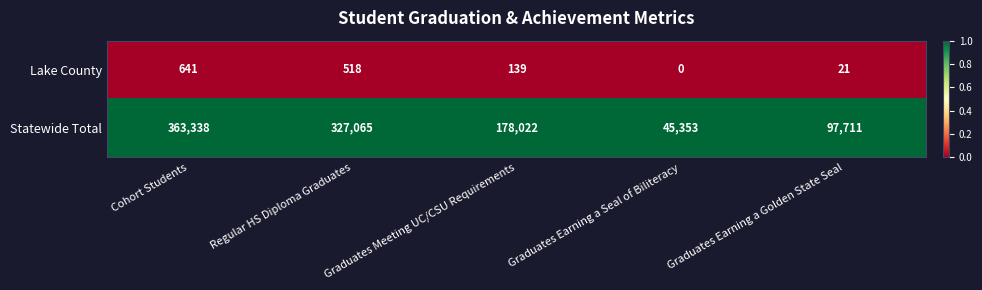

At how many categories does at least one series exceed 0?

5